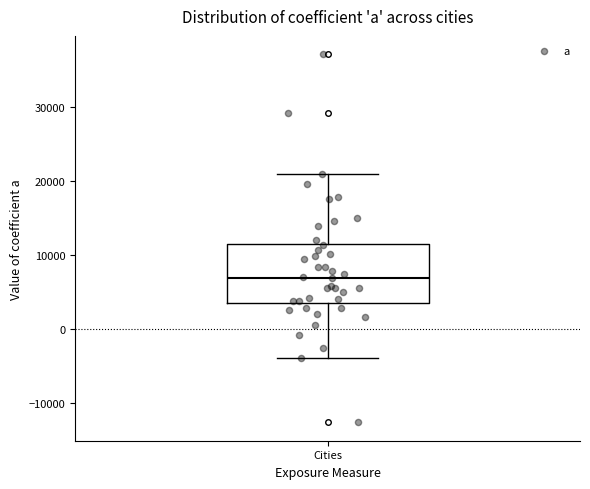

Where does the upper whisker of the box for Cities end on the y-axis? The values are not printed on the chart, so give them approximately, as read against the axis.

21000